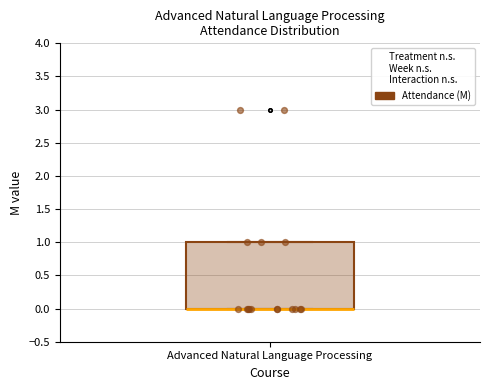

Where is the lower edge of the box for Advanced Natural Language Processing on the y-axis? The values are not printed on the chart, so give them approximately, as read against the axis.

0